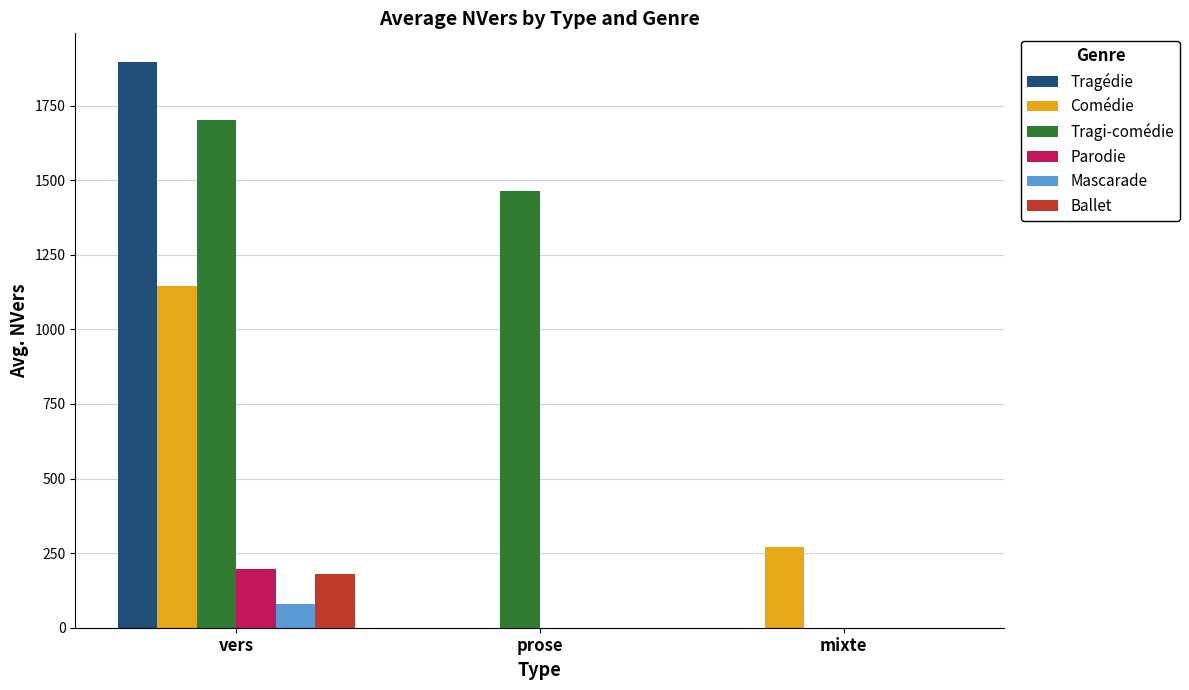

Which series changed the most between vers and prose?

Tragédie